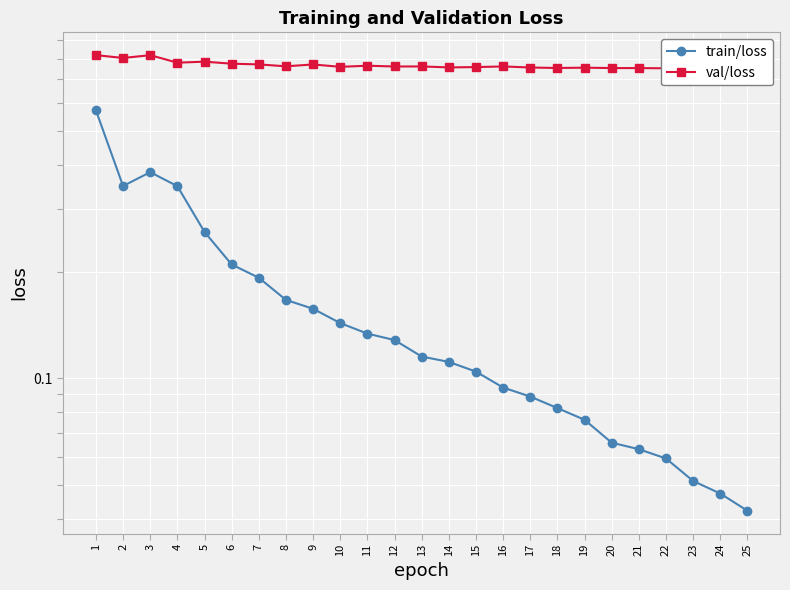

The val/loss series shows 0.8 at 15. True or false?

True